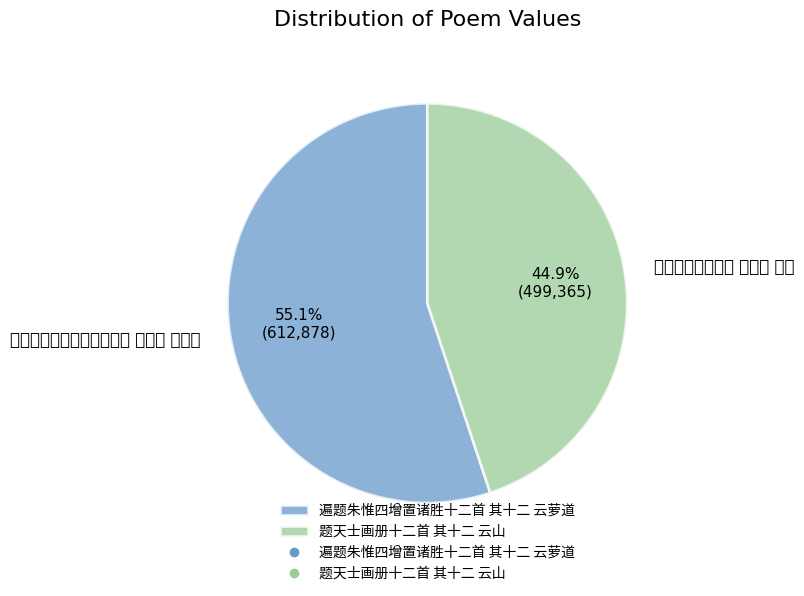

What percentage is the 题天士画册十二首 其十二 云山 slice, to the nearest percent?

45%